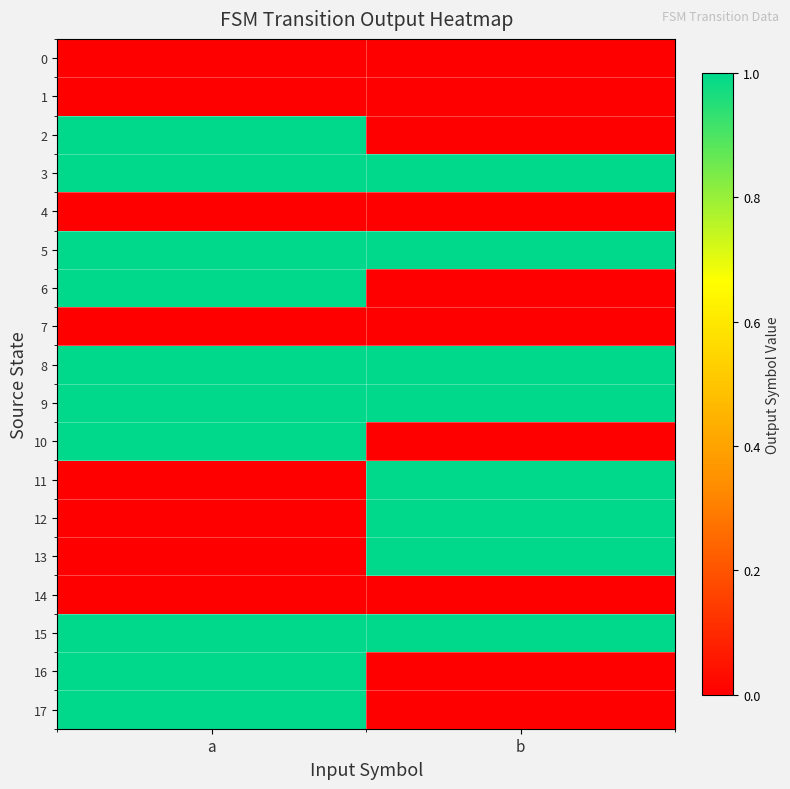

List the series in order of their peak value, lowest first.

0, 1, 4, 7, 14, 2, 3, 5, 6, 8, 9, 10, 11, 12, 13, 15, 16, 17